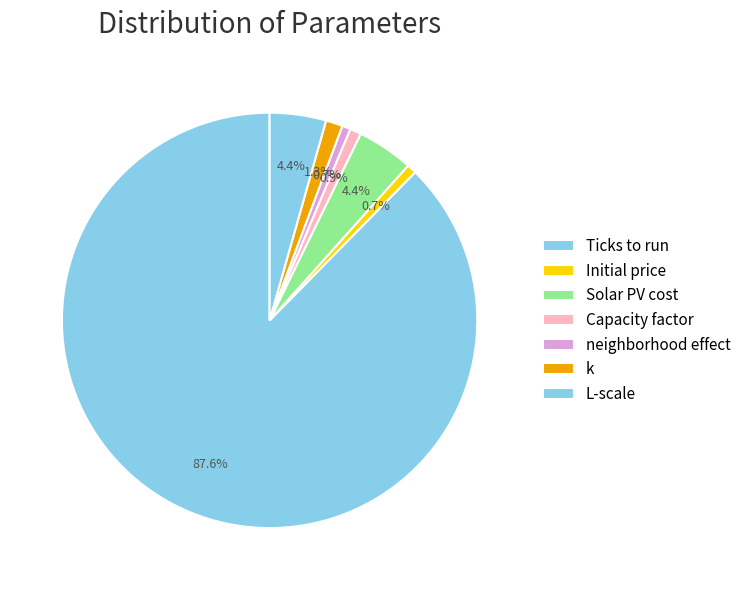

Count the number of slices in the pie.

7